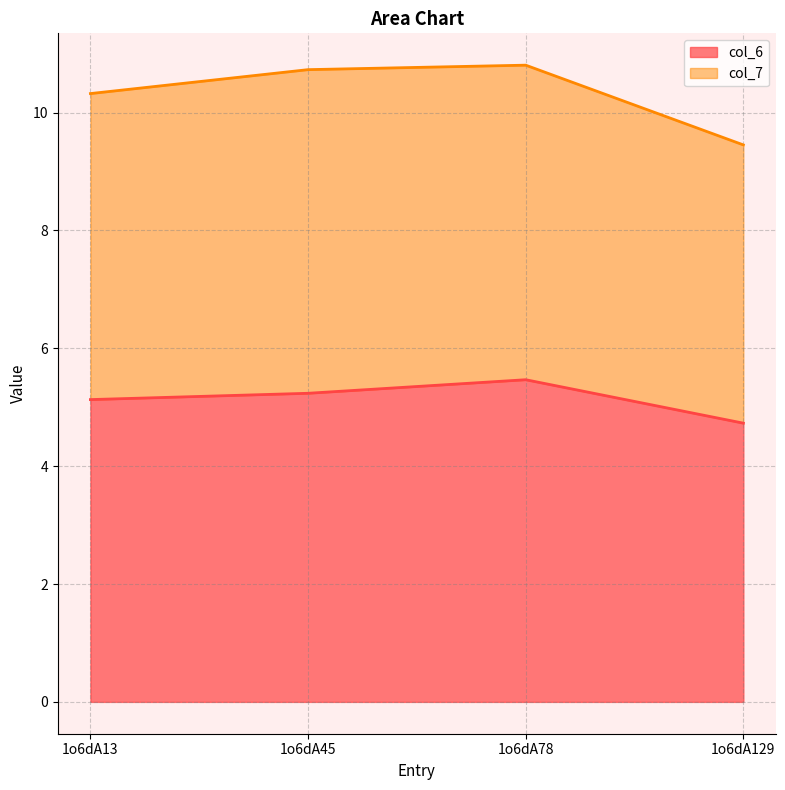

Is it true that the value at 1o6dA13 is 3.4?

False